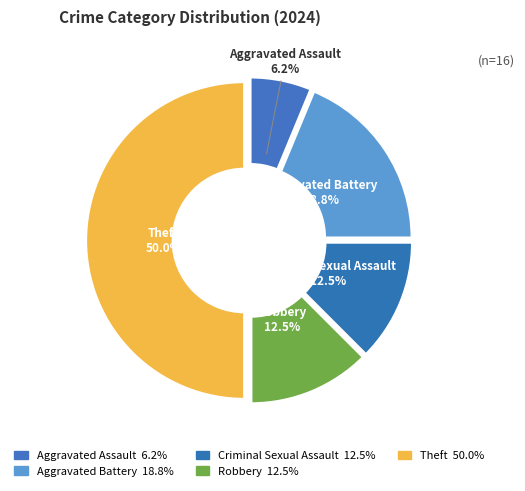

Do Aggravated Battery and Robbery together represent more than half of the pie?

No